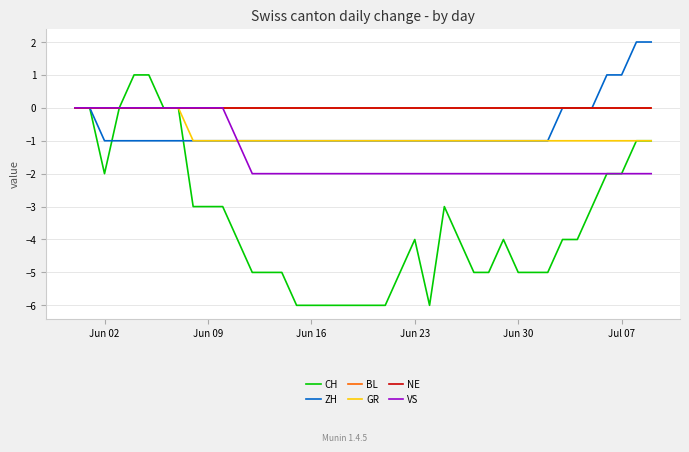

Is this an area chart (filled region under the line)?

No